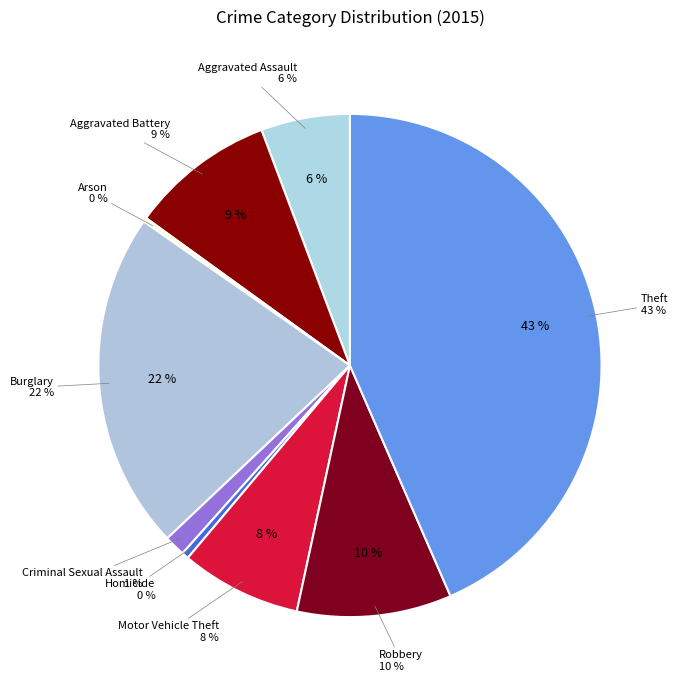

To the nearest percent, what portion does Criminal Sexual Assault represent?

1%